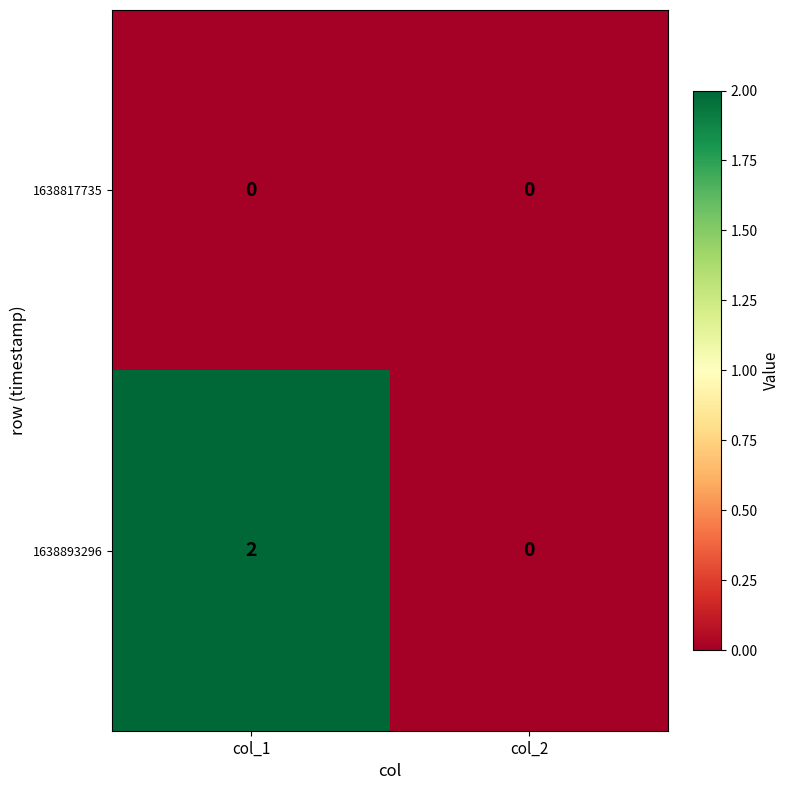

At col_1, list the series in order from smallest to largest.

1638817735, 1638893296